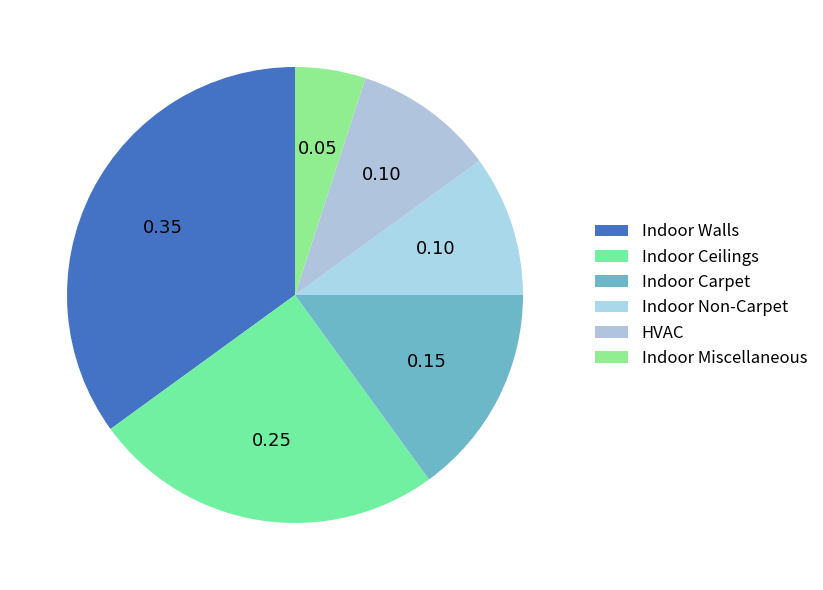

Is it true that Indoor Walls is 21% of the pie?

False